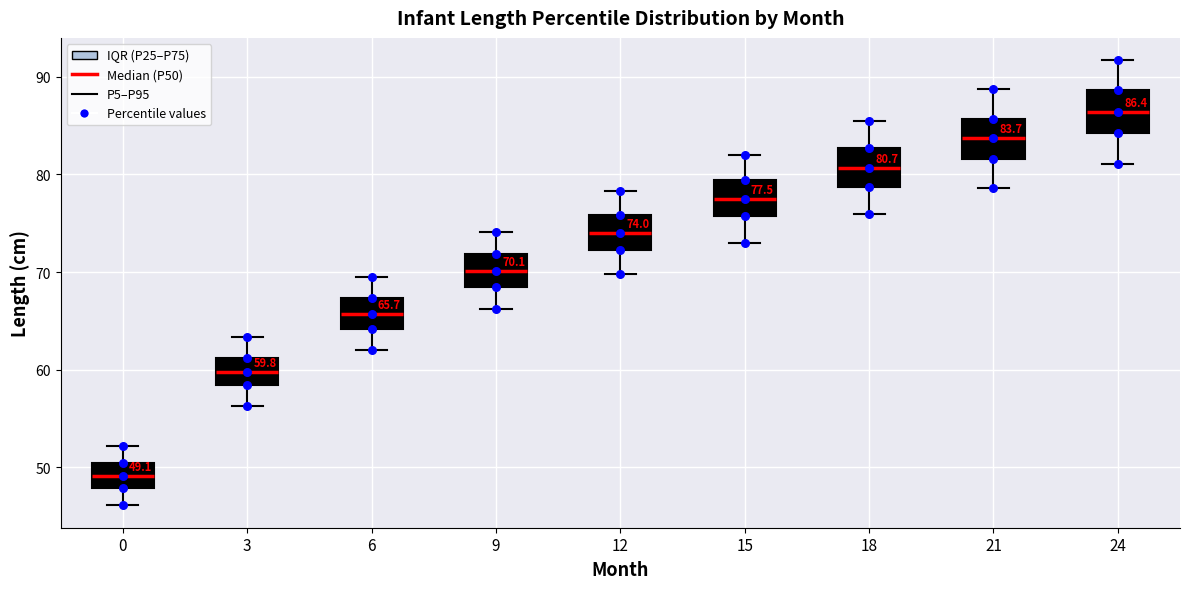

Which box has the highest median line?

24